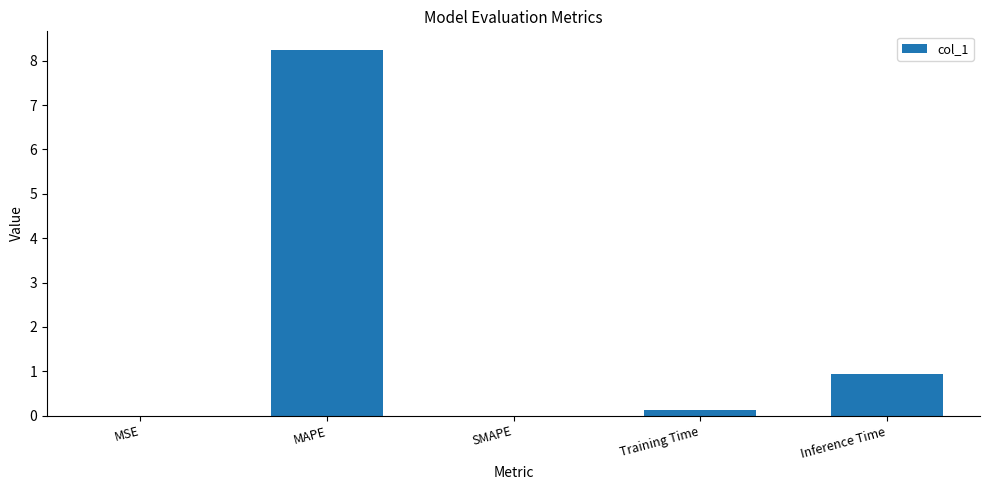

Where is the data nearest to the value 4?

Inference Time